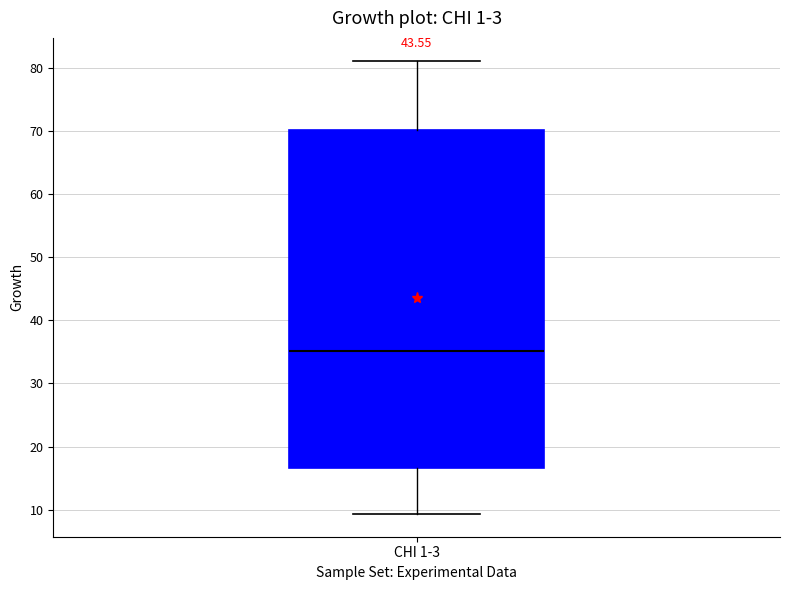

Where does the lower whisker of the box for CHI 1-3 end on the y-axis? The values are not printed on the chart, so give them approximately, as read against the axis.

9